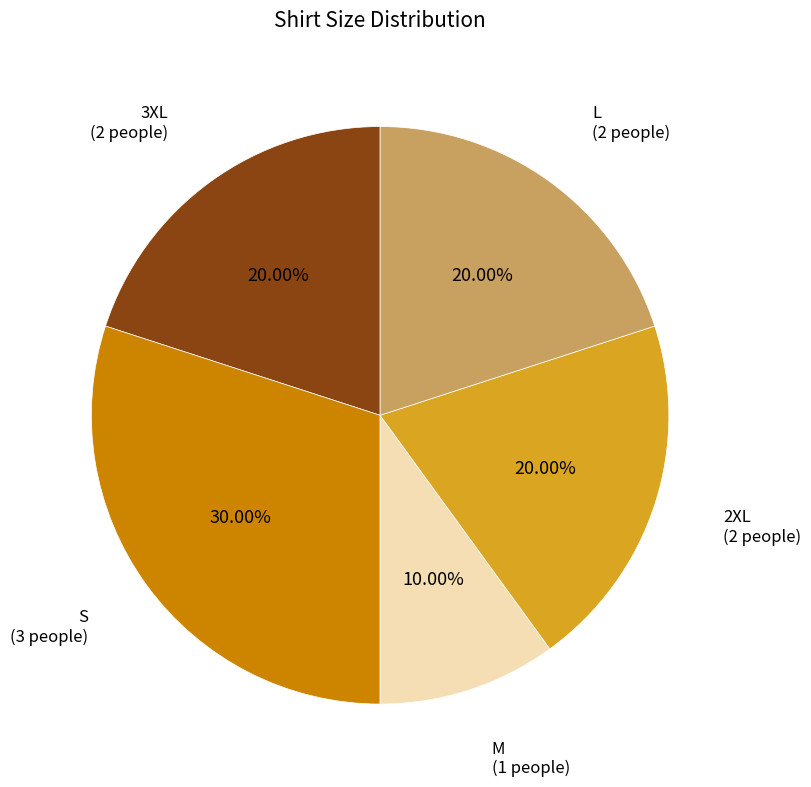

What percentage is the M slice, to the nearest percent?

10%